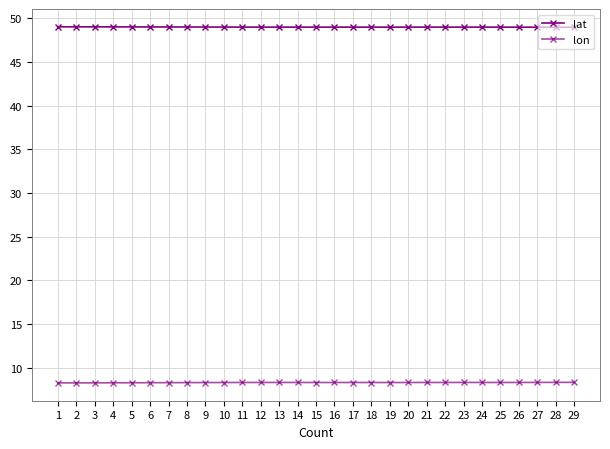

Count the number of data series in this chart.

2